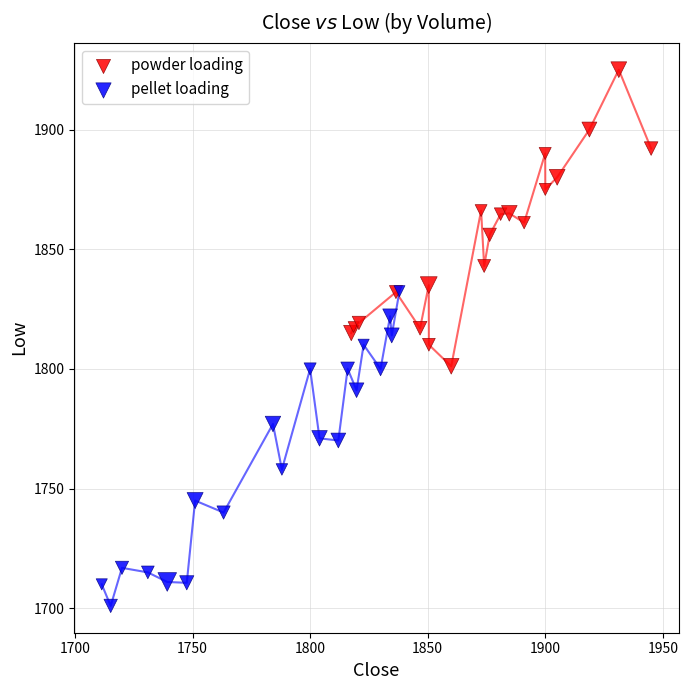

Which series contains the lowest Y value?

pellet loading